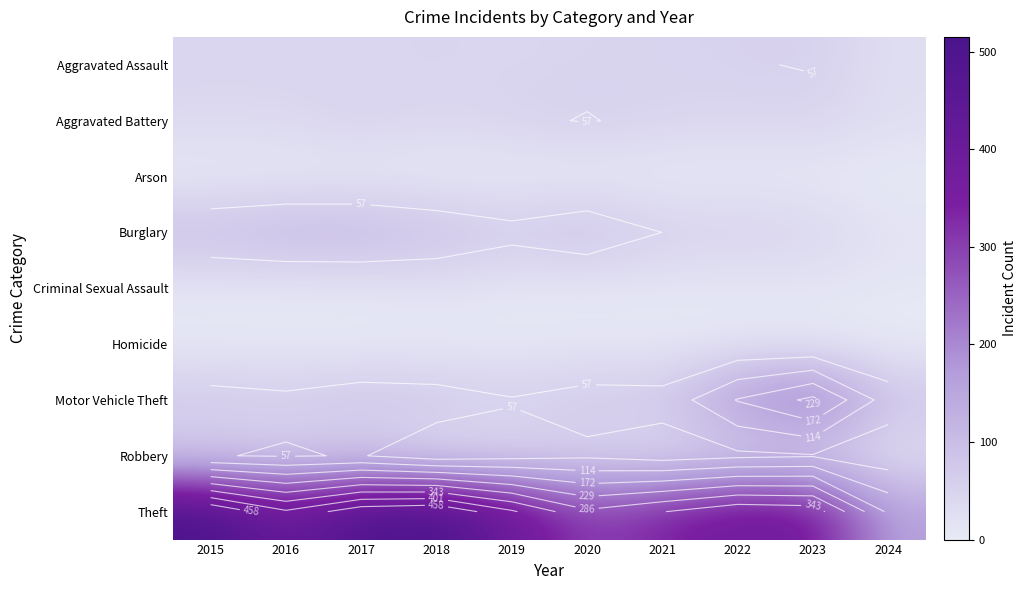

List the series in order of their peak value, lowest first.

Arson, Homicide, Criminal Sexual Assault, Aggravated Assault, Aggravated Battery, Robbery, Burglary, Motor Vehicle Theft, Theft